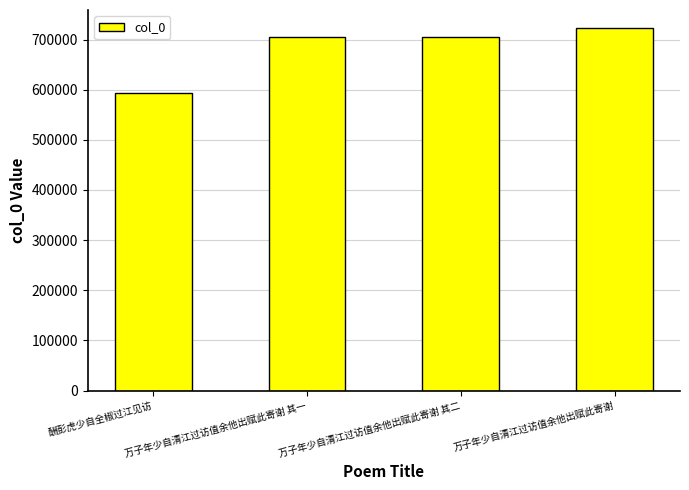

The value at 万子年少自清江过访值余他出赋此寄谢 is 722694. True or false?

True